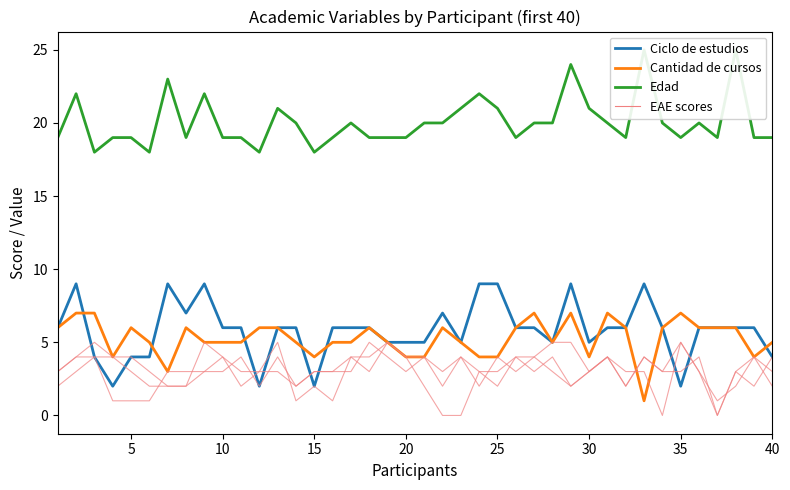

What is the greatest value displayed?

25